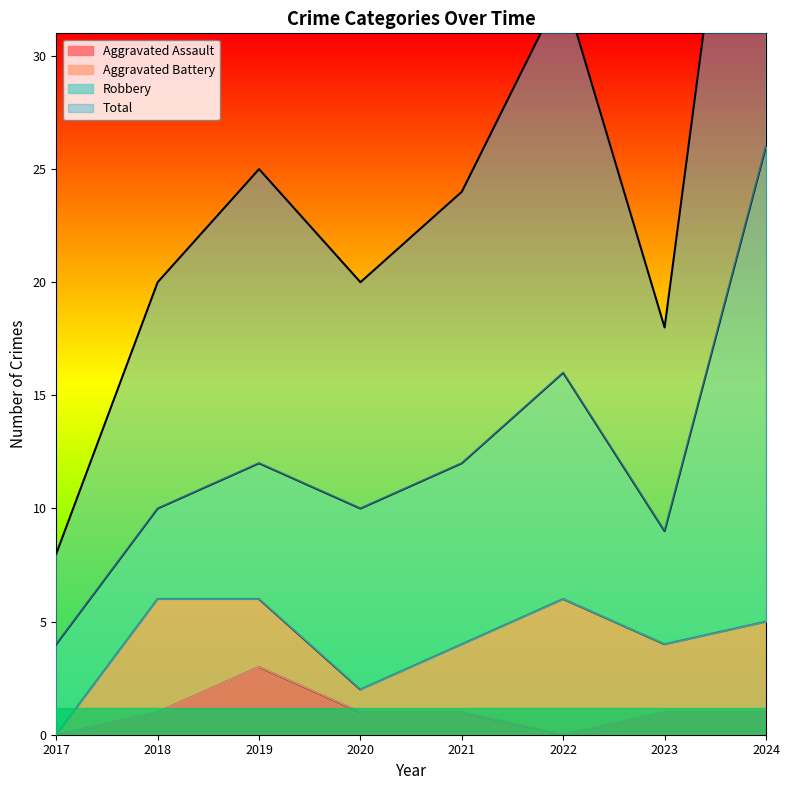

At which label does Aggravated Assault reach its peak?

2019